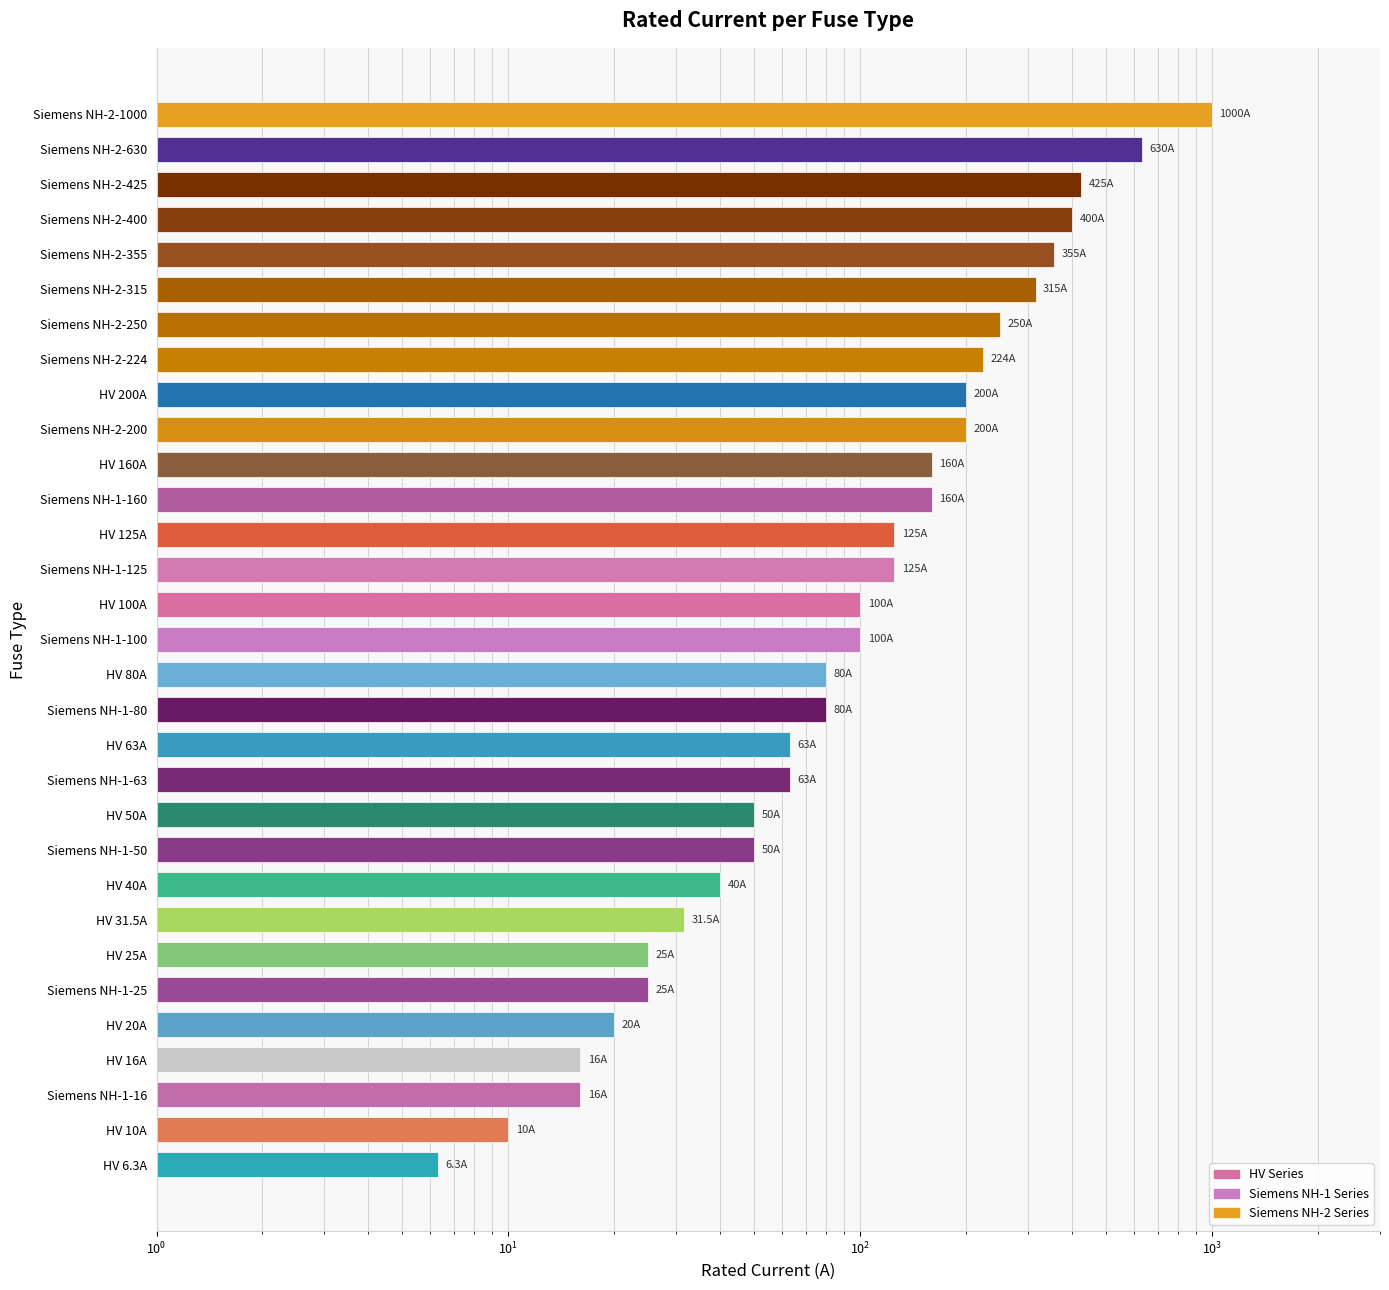

What position from the left is Siemens NH-1-100?

16